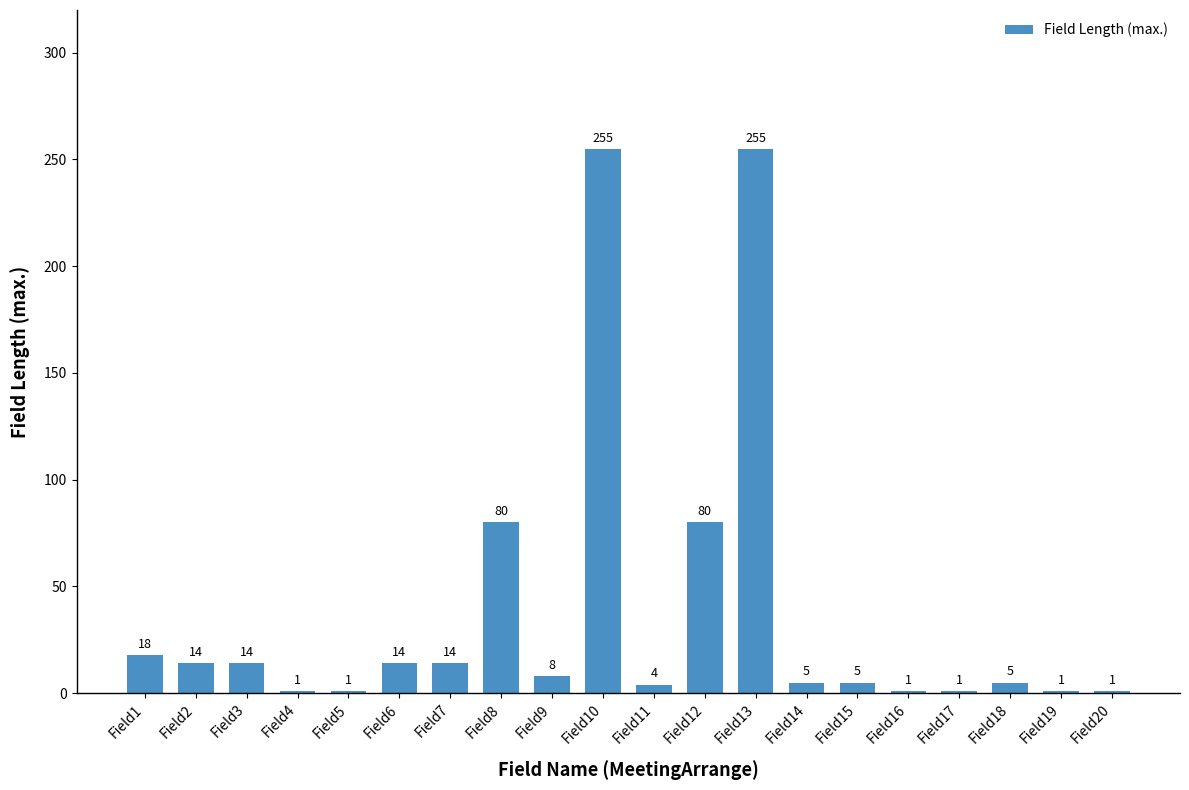

How many values are below 8?

10